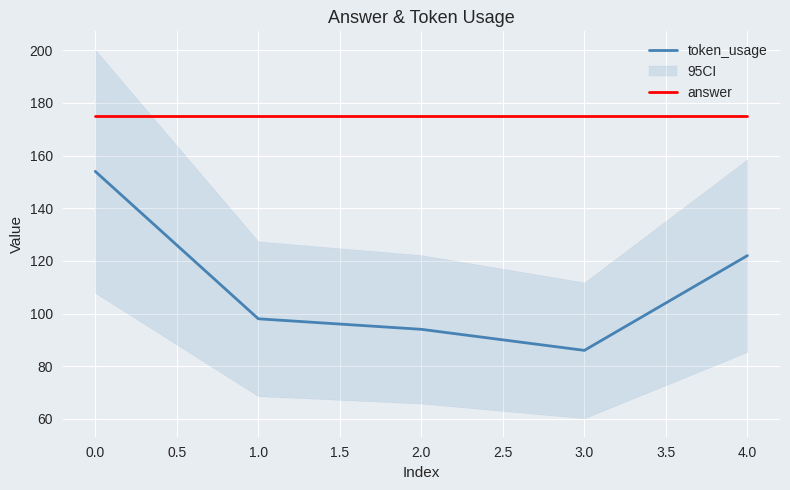

What is the minimum value for token_usage?

86